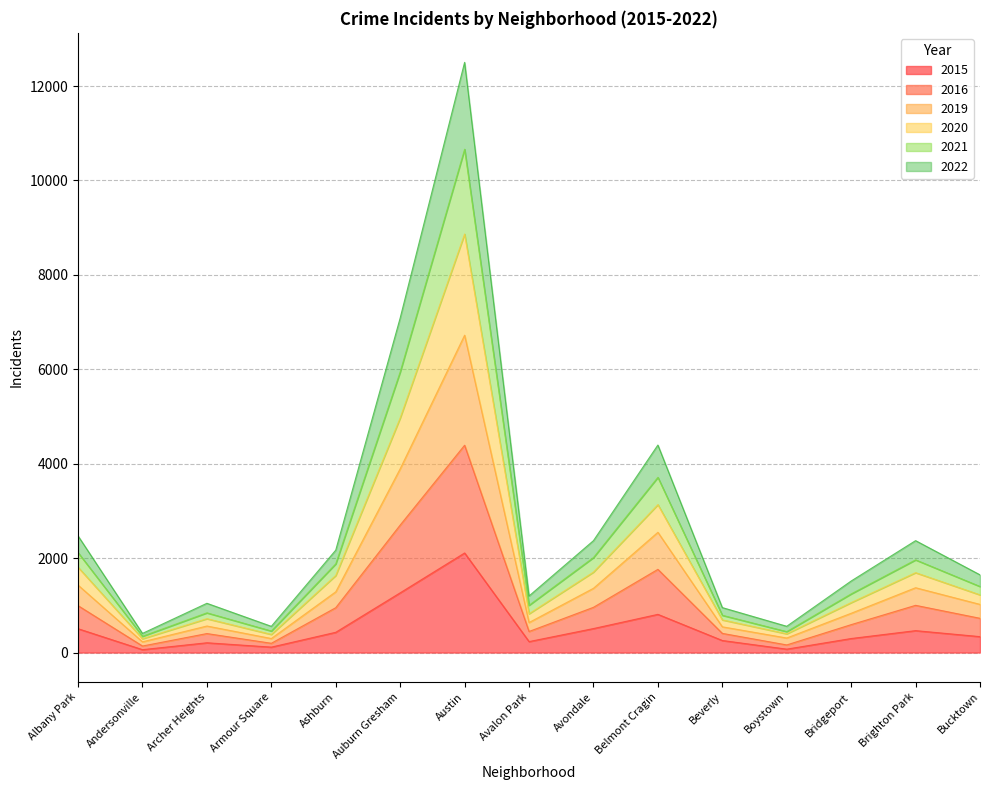

What is the label of the 10th point from the right?

Auburn Gresham